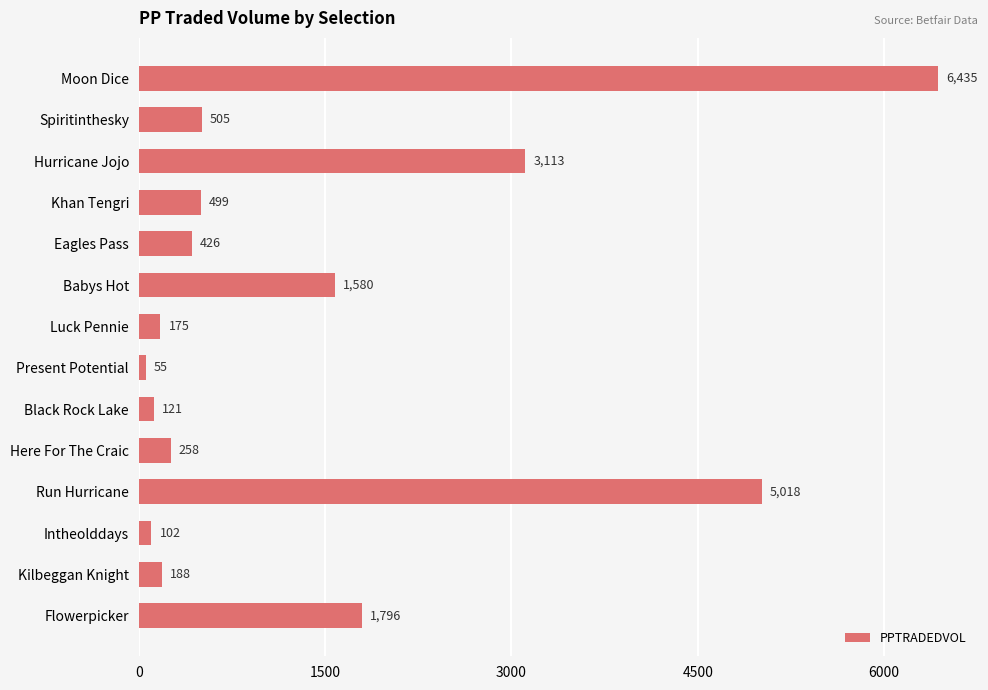

The value at Spiritinthesky is 505.5. True or false?

True